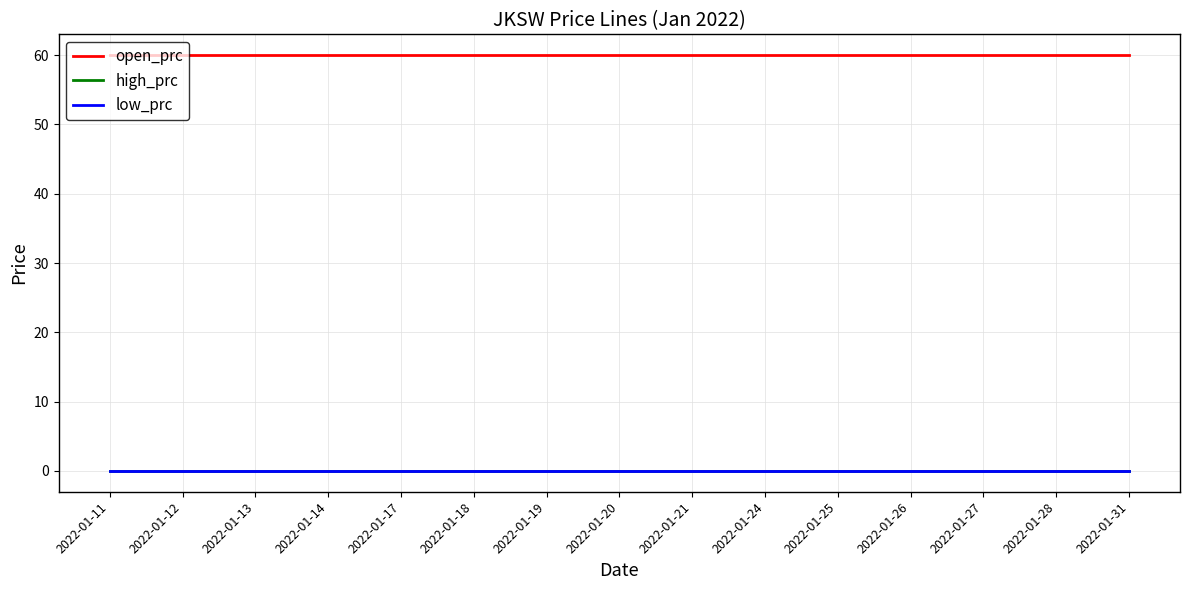

Is this an area chart (filled region under the line)?

No